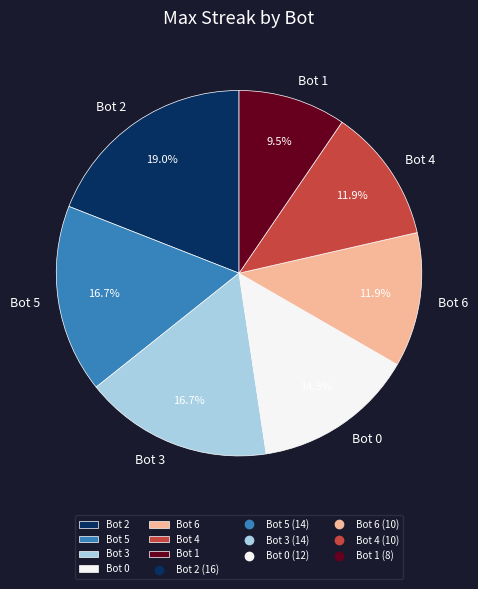

What is the ratio of the value at Bot 4 to the value at Bot 6?

1.0